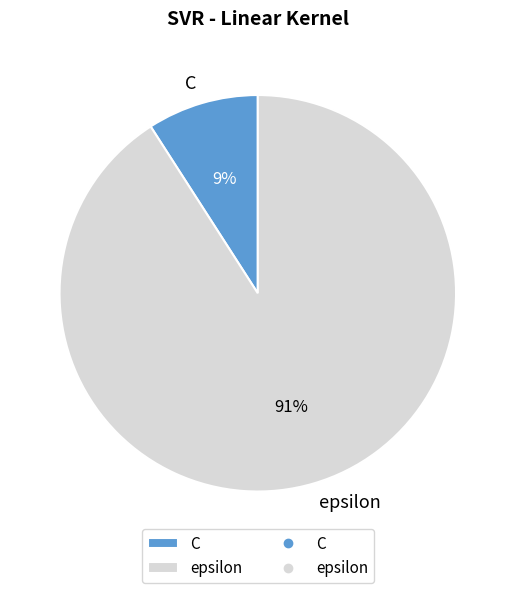

To the nearest percent, what is the average slice percentage?

50%